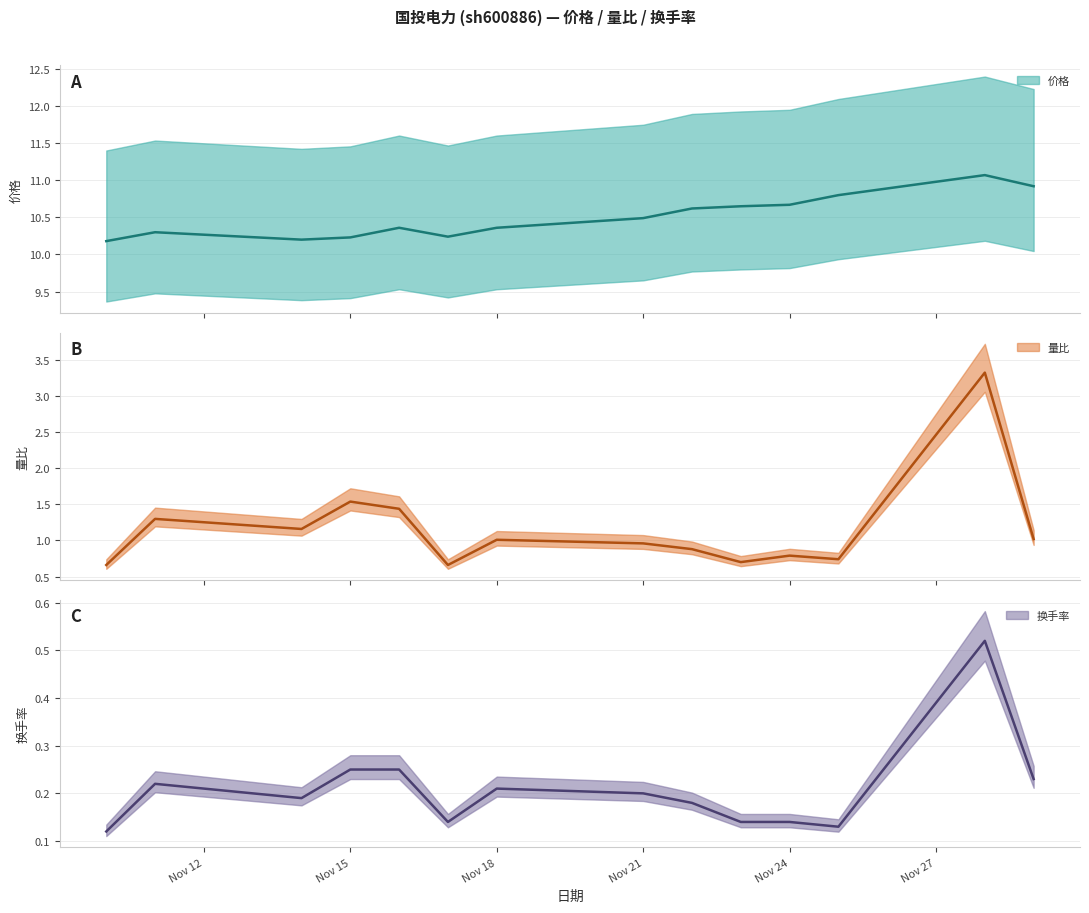

Is the value of 量比 at 2022-11-17 greater than the value of 价格 at 2022-11-21?

No